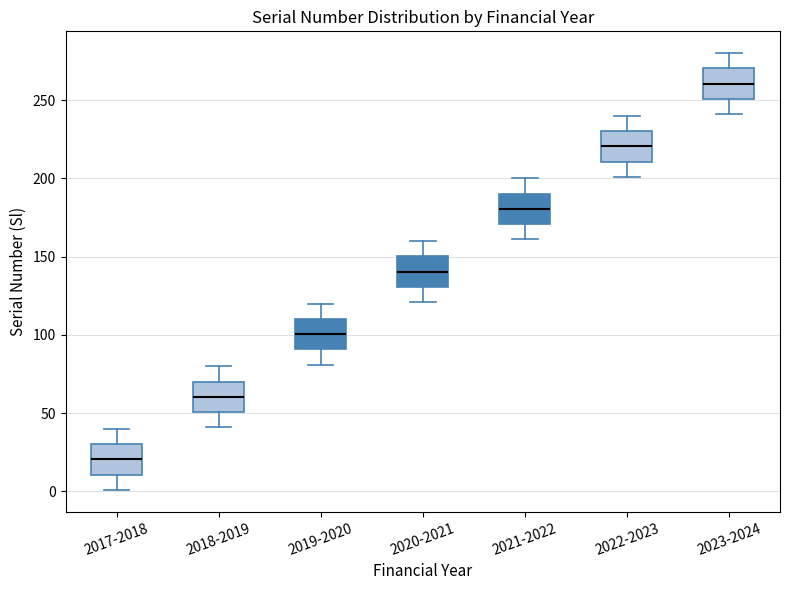

Reading left to right, transcribe this box plot: for each box, give where its median line is, the range the box spans, and where its two whiskers end, as read against the y-axis. The values are not printed on the chart, so give them approximately, as read against the axis.

2017-2018: median 20, box 10 to 30, whiskers 0 to 40
2018-2019: median 60, box 50 to 70, whiskers 40 to 80
2019-2020: median 100, box 90 to 110, whiskers 80 to 120
2020-2021: median 140, box 130 to 150, whiskers 120 to 160
2021-2022: median 180, box 170 to 190, whiskers 160 to 200
2022-2023: median 220, box 210 to 230, whiskers 200 to 240
2023-2024: median 260, box 250 to 270, whiskers 240 to 280